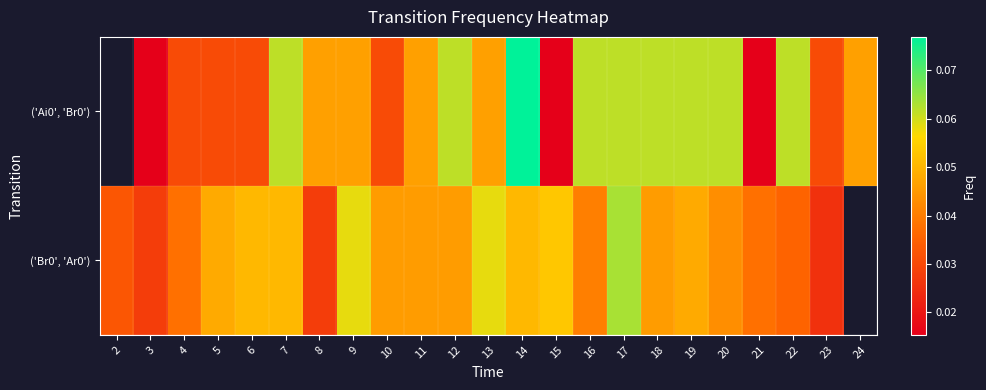

Between 3 and 11, which is larger?

11